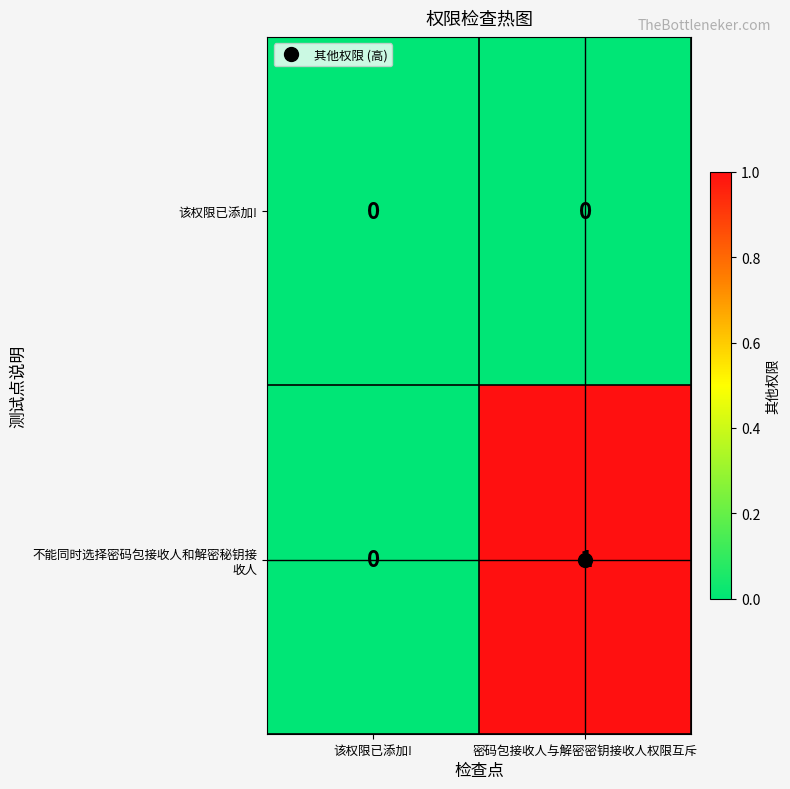

Which category has the highest value across all series?

密码包接收人与解密密钥接收人权限互斥